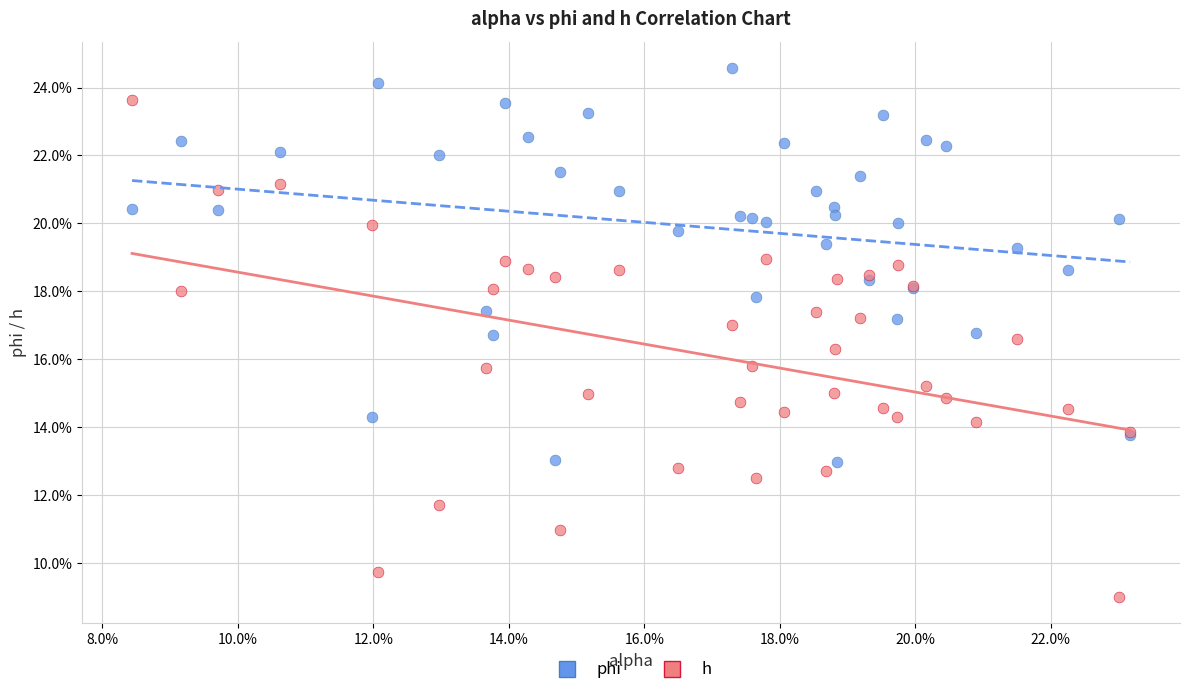

What are all the series names shown in the legend?

phi, h